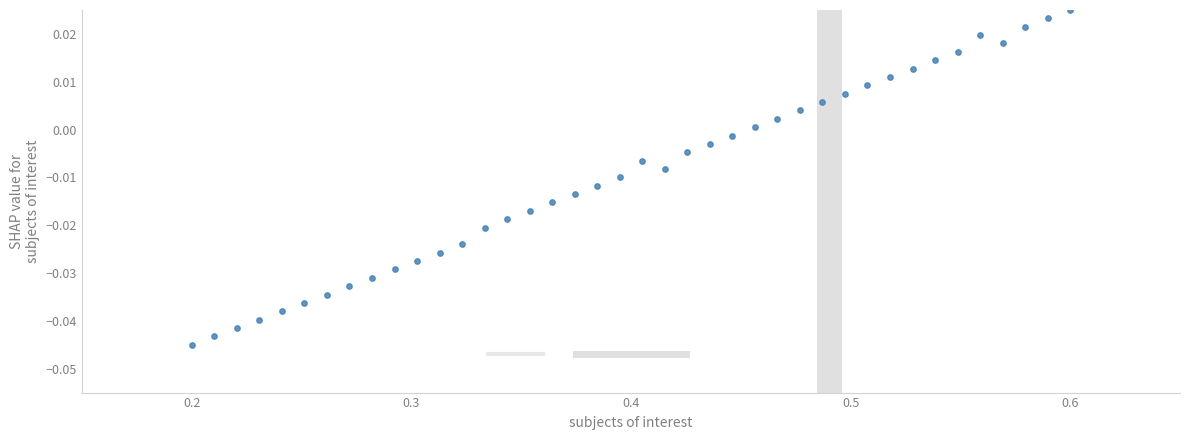

What is the range of X values (max minus min)?

0.4